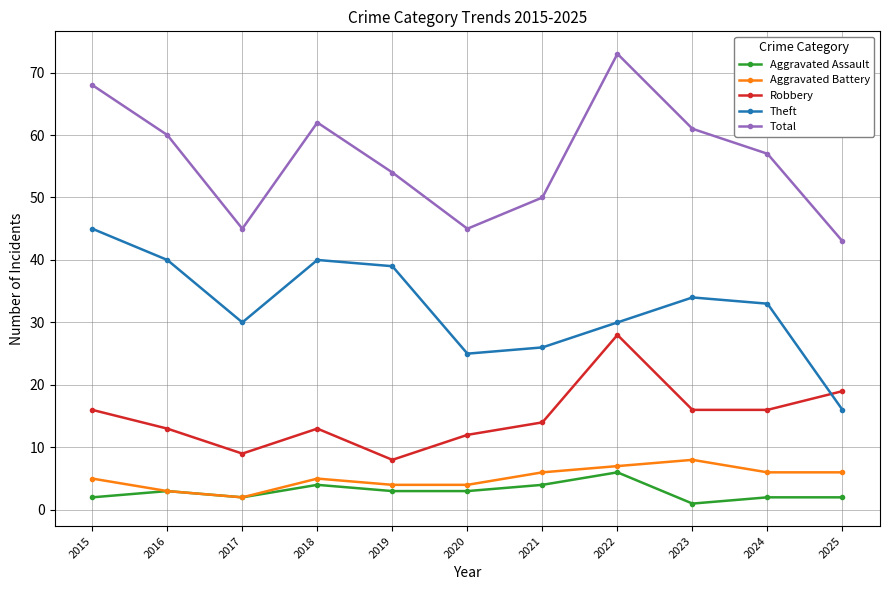

Read the Aggravated Battery value at 2019.

4